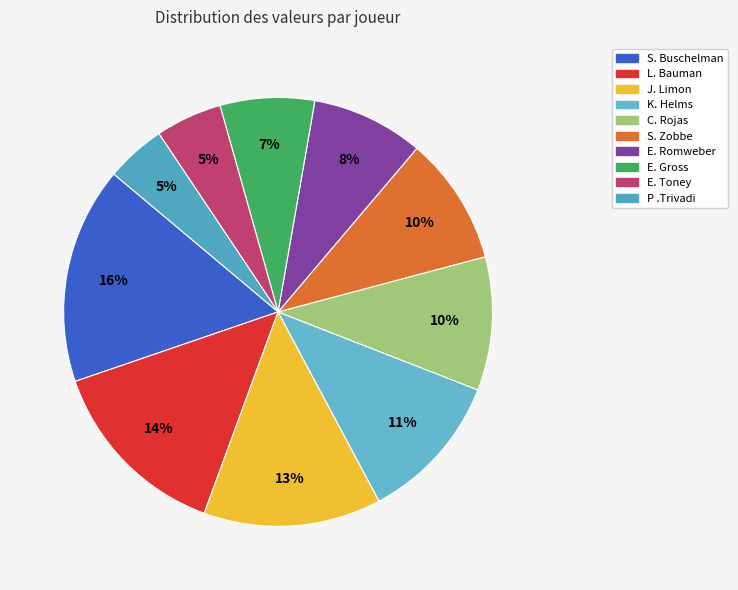

Does E. Gross represent more than half of the total?

No